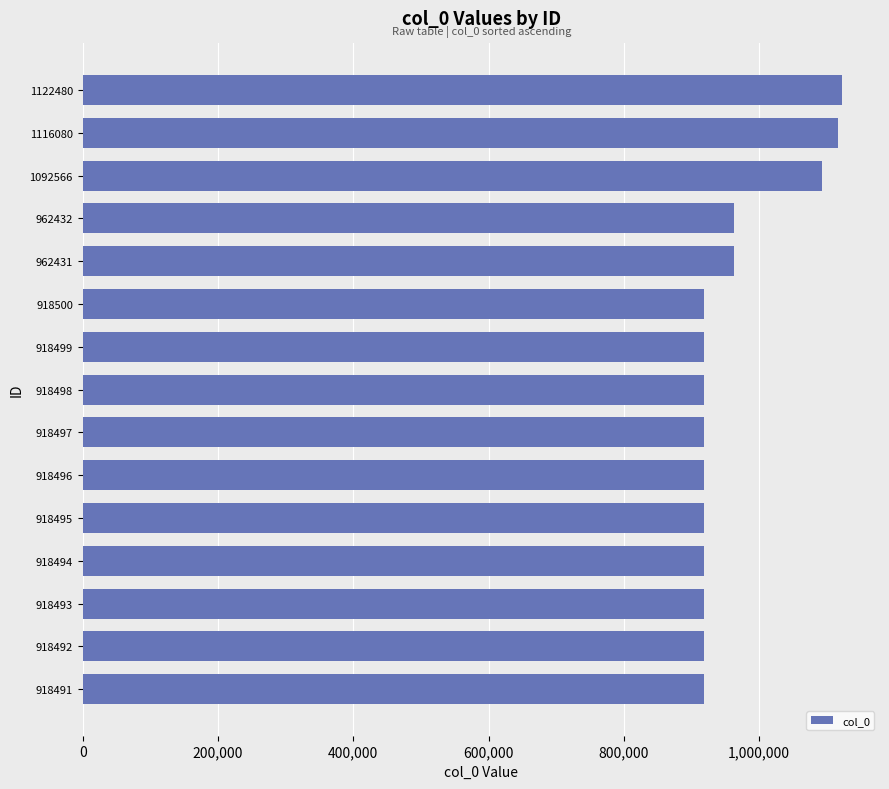

At which label is the value closest to 1020485?

962432